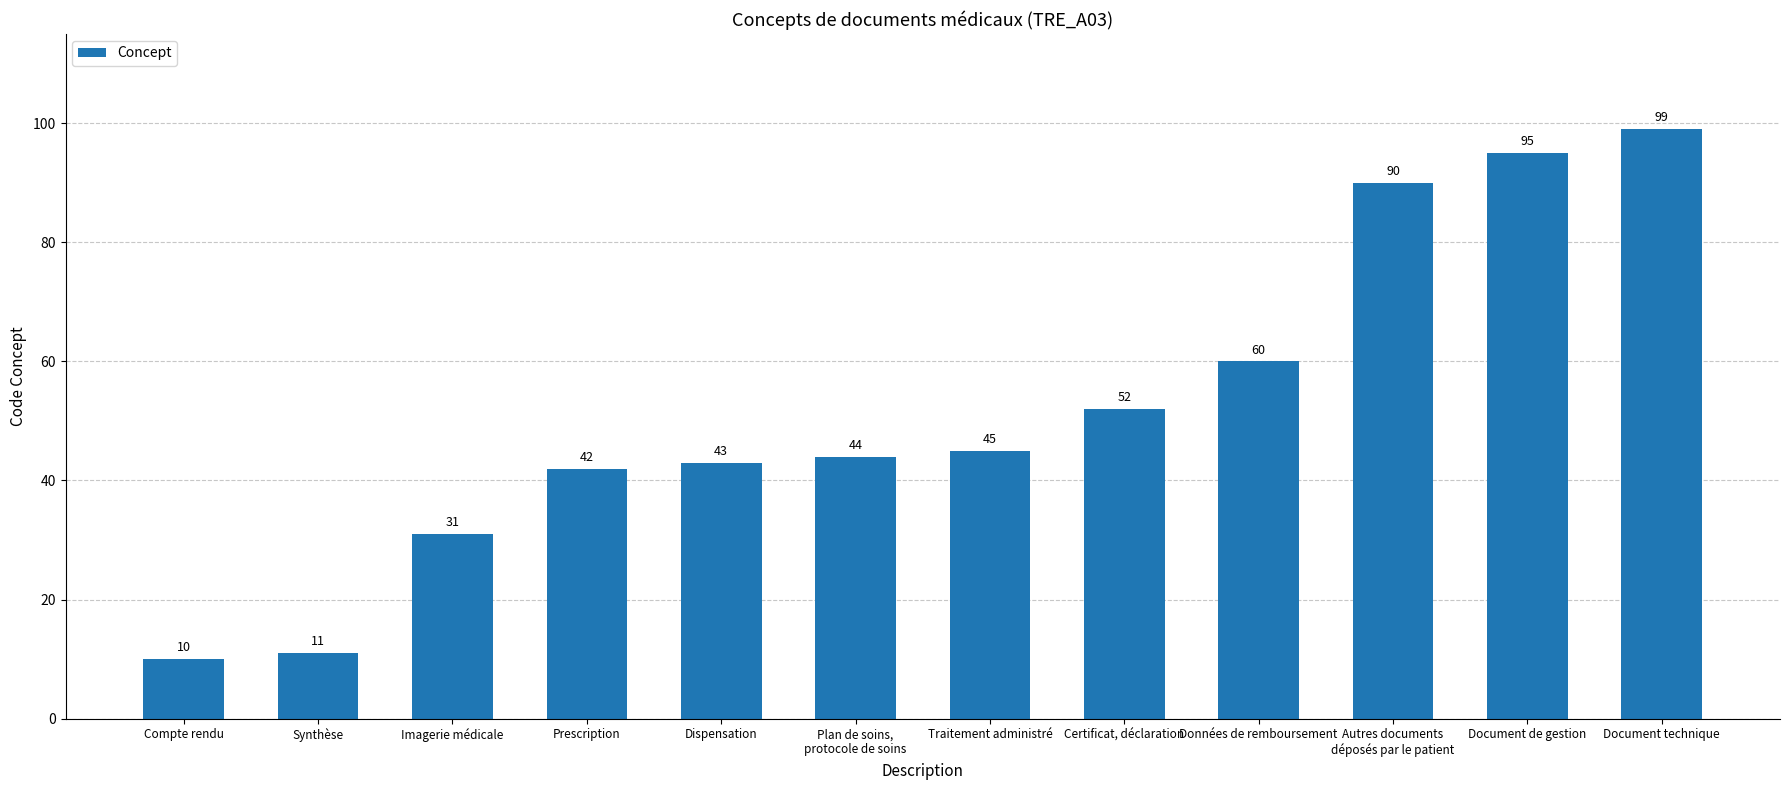

What is the average value?

52